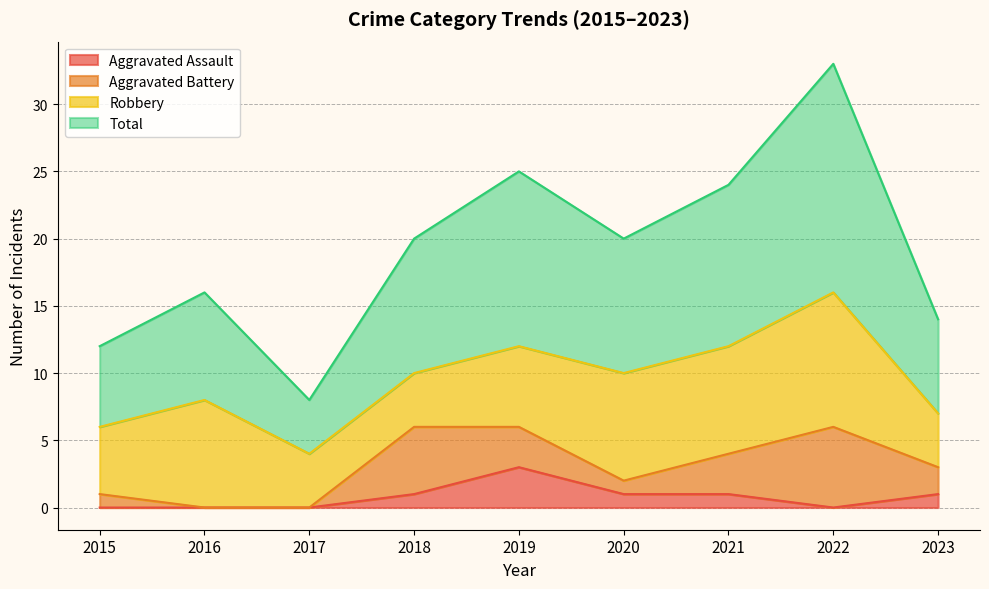

In Total, how many points are higher than both neighbors (excluding endpoints)?

3